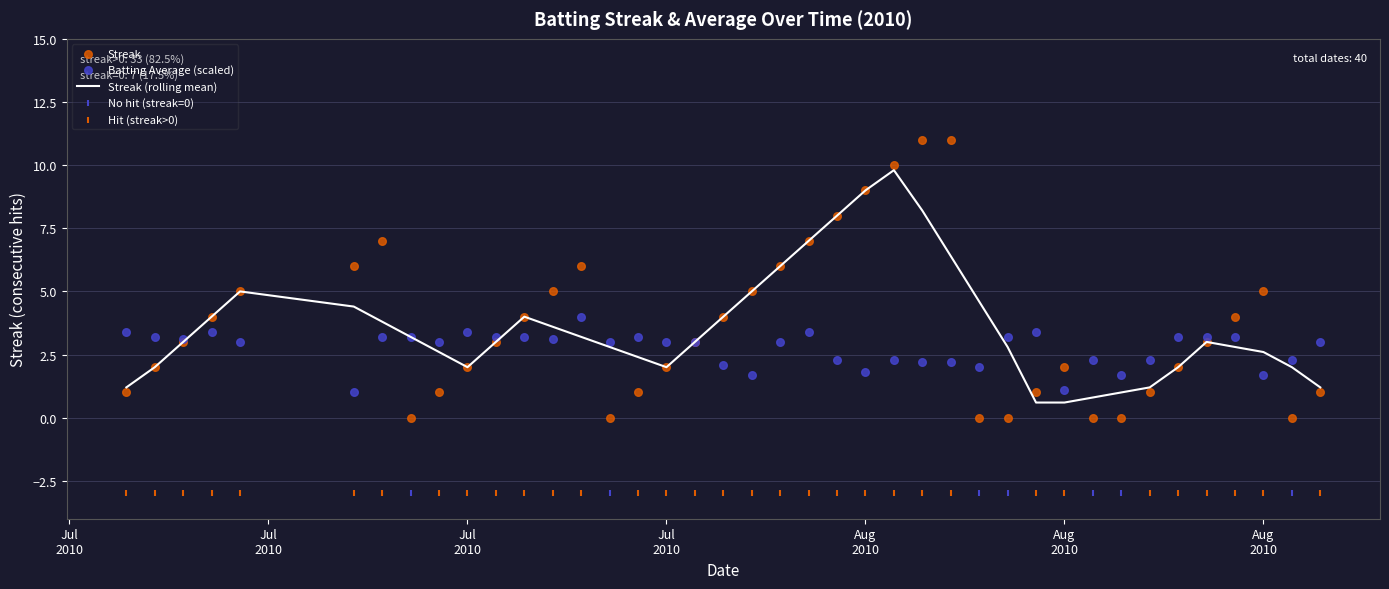

Is the value of Batting Average1 at 13 greater than the value of Streak at Jul
2010?

Yes